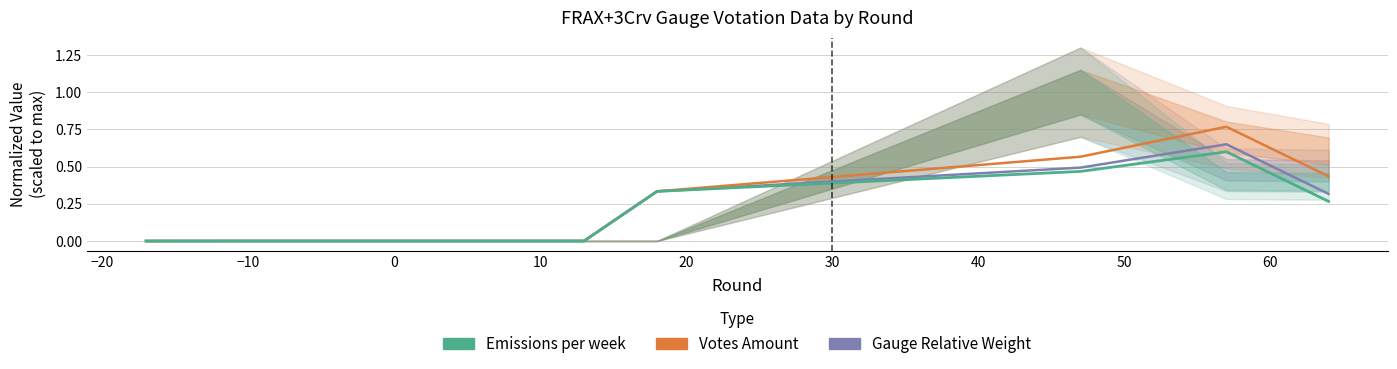

Reading left to right, transcribe all the data shown in this chart.

Gauge Relative Weight: 0.0	0.0	0.0	0.0	0.0	0.0	0.0	0.0	0.0	0.0	0.0	0.0	0.0	0.0	0.0	0.3	0.5	0.7	0.3
Votes Amount: 0.0	0.0	0.0	0.0	0.0	0.0	0.0	0.0	0.0	0.0	0.0	0.0	0.0	0.0	0.0	0.3	0.6	0.8	0.4
Emissions per week: 0.0	0.0	0.0	0.0	0.0	0.0	0.0	0.0	0.0	0.0	0.0	0.0	0.0	0.0	0.0	0.3	0.5	0.6	0.3